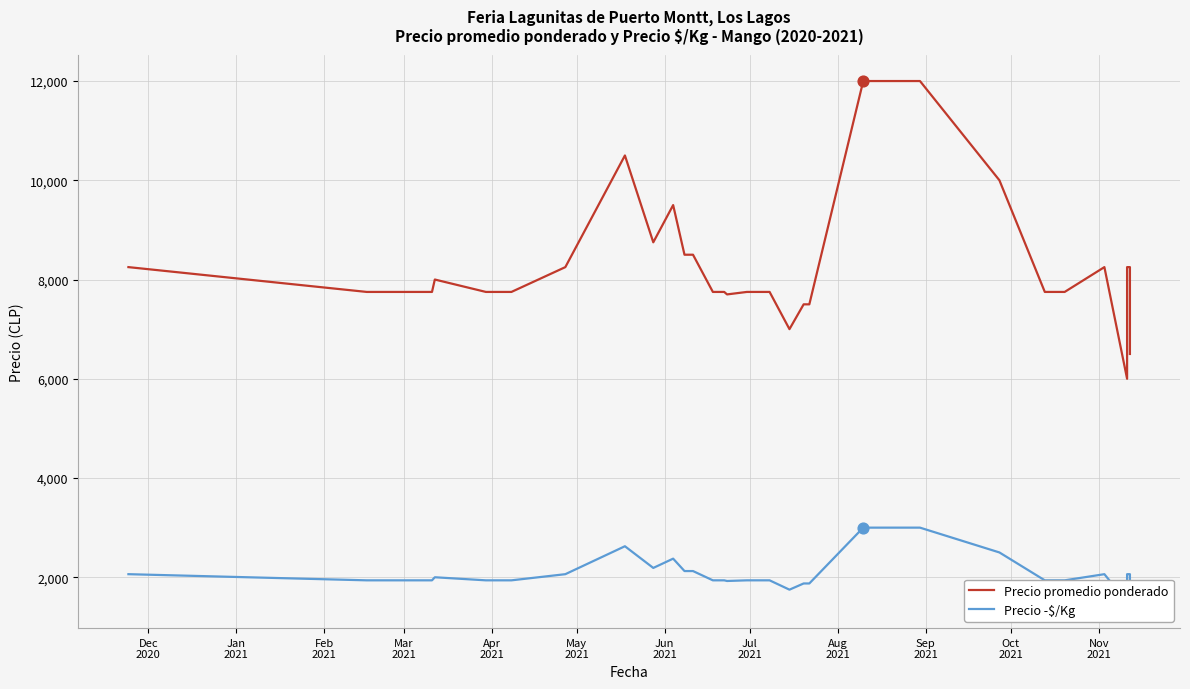

Which series contains the highest Y value?

Precio promedio ponderado